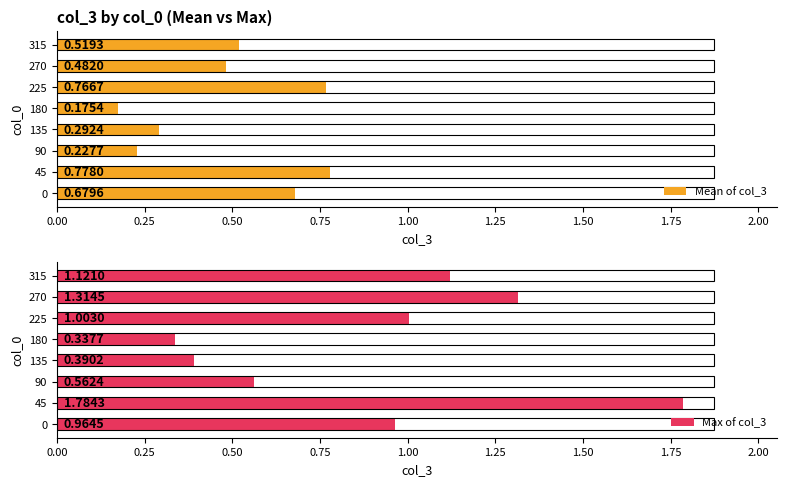

Between 225 and 315, which series saw the biggest shift?

Mean of col_3